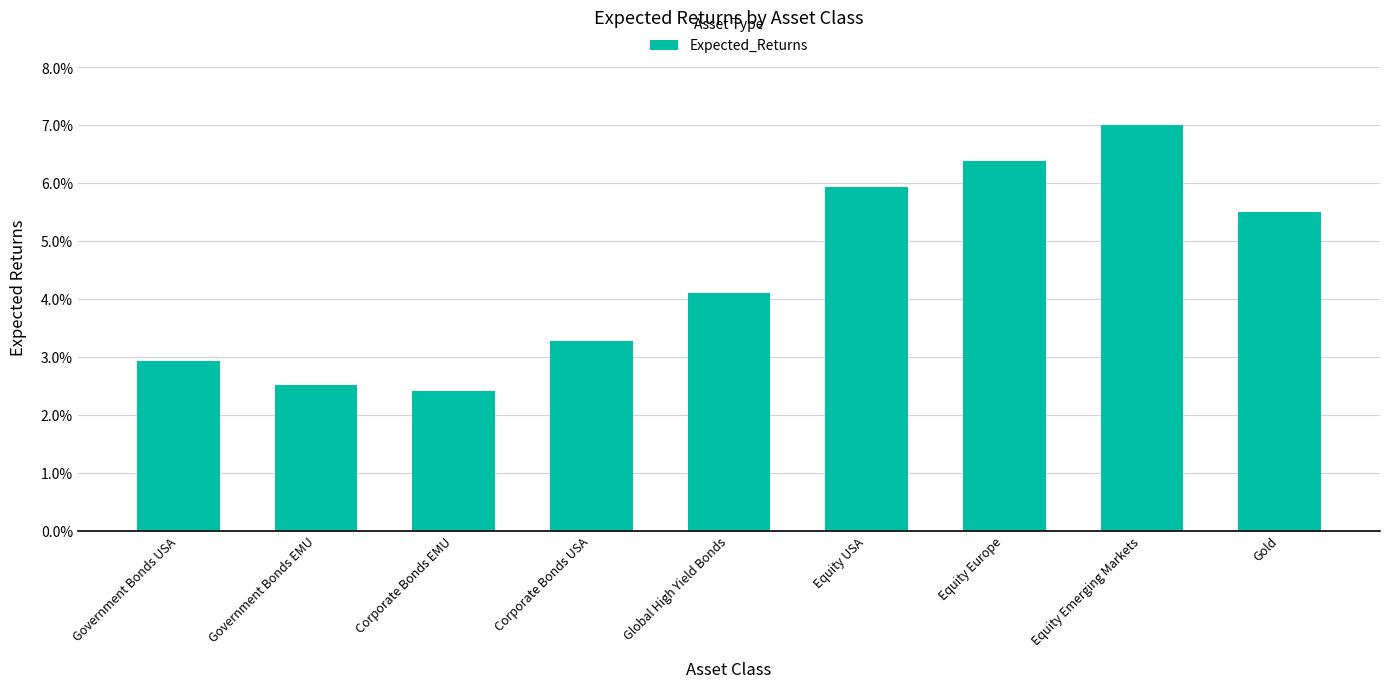

What is the greatest value displayed?

0.1